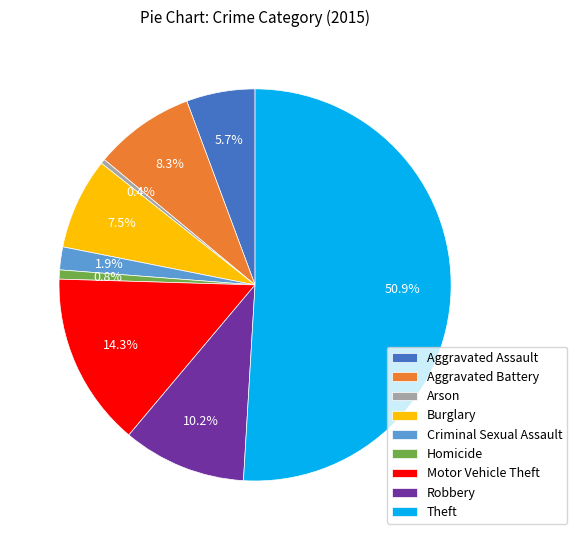

Between Arson and Motor Vehicle Theft, which is larger?

Motor Vehicle Theft